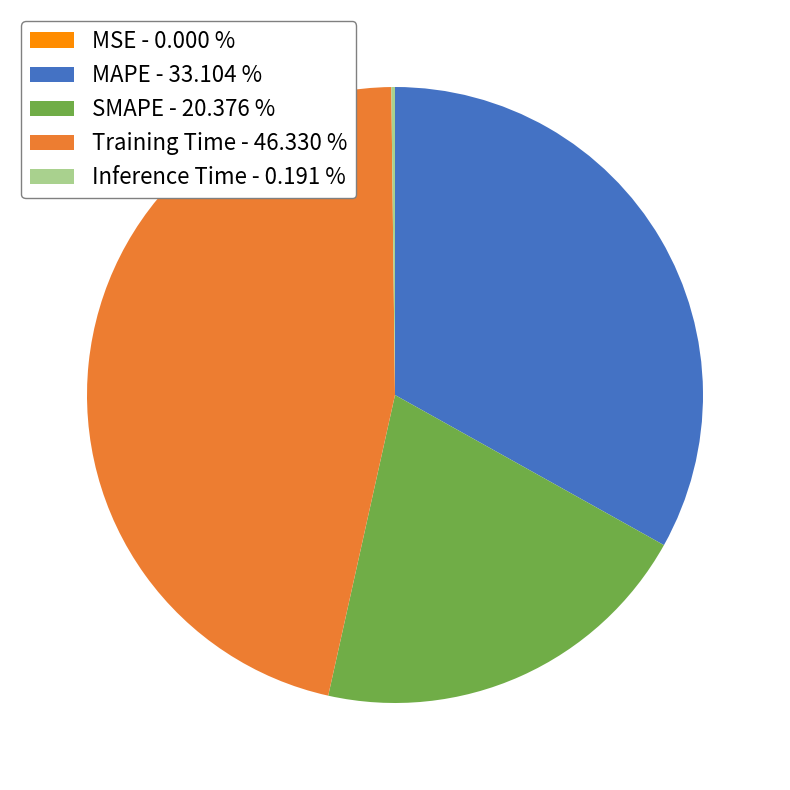

Combined, do Training Time - 46.330 % and SMAPE - 20.376 % account for over 50%?

Yes